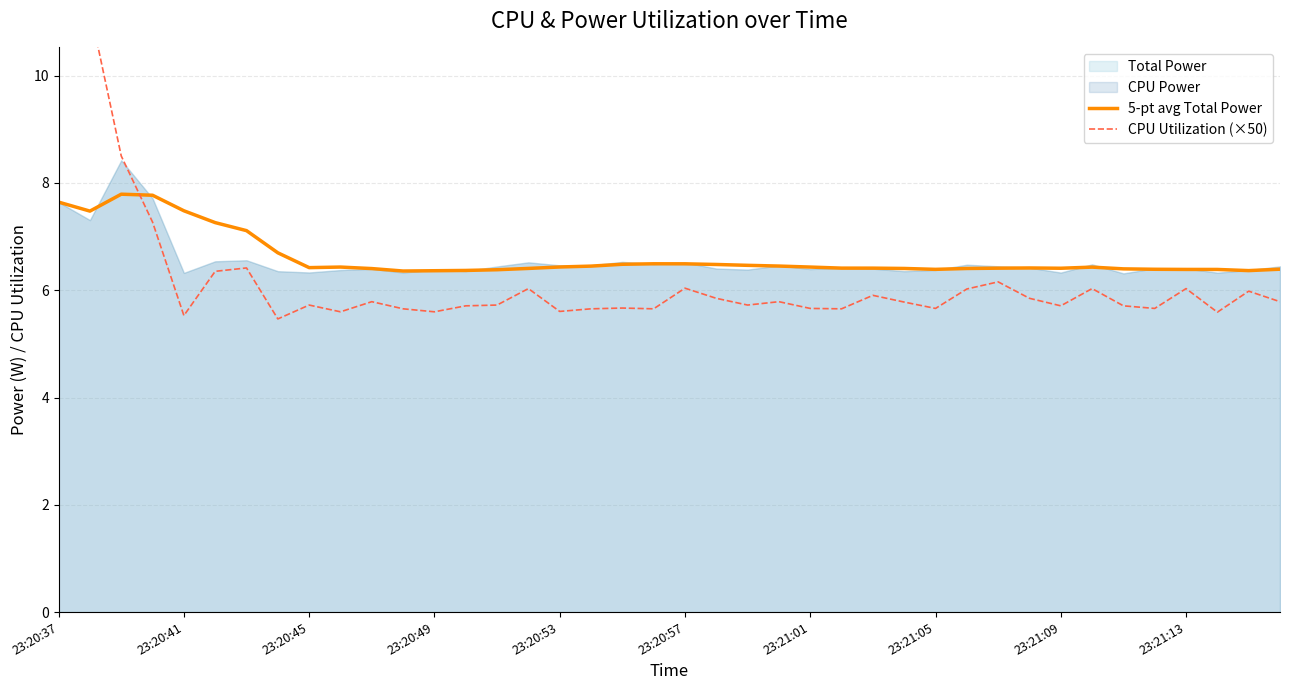

How many interior local valleys does the CPU Utilization (×50) series have?

12